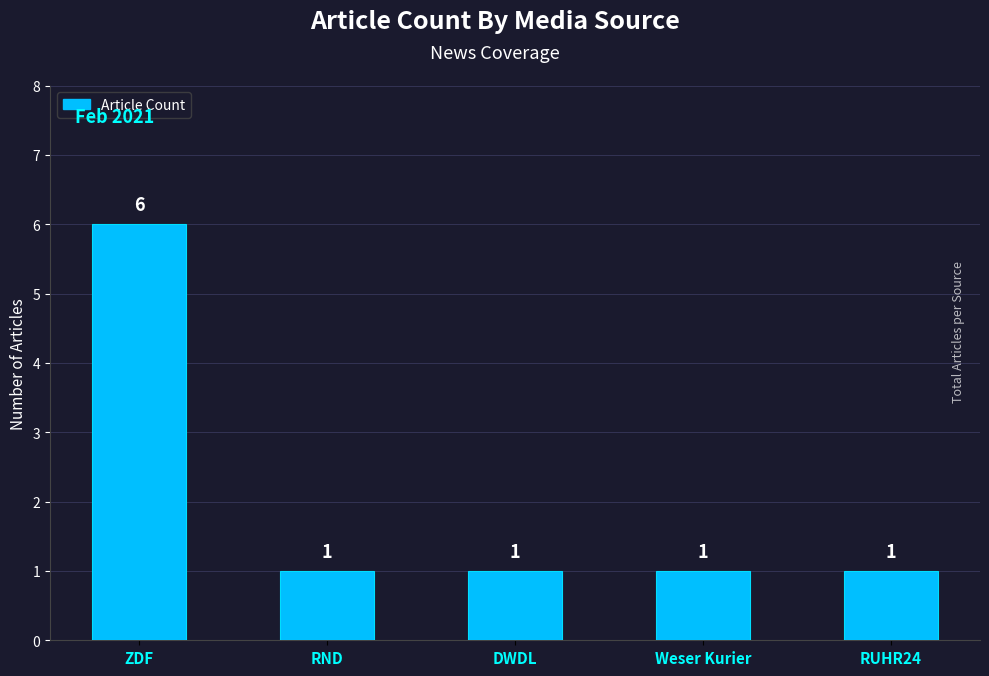

True or false: the data shows 4 at ZDF.

False